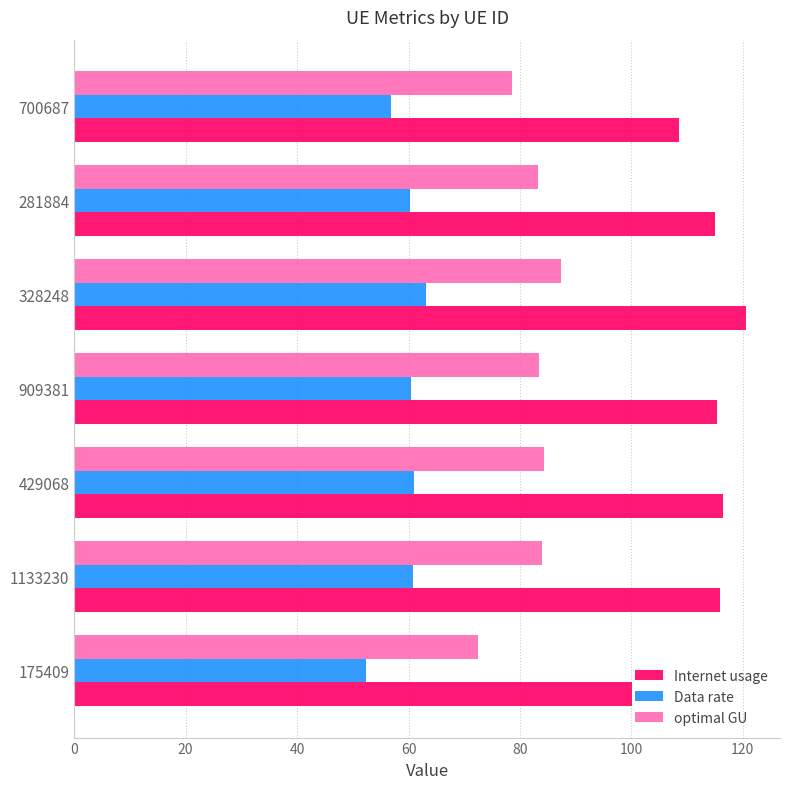

The value of Data rate at 281884 is 60.2. True or false?

True